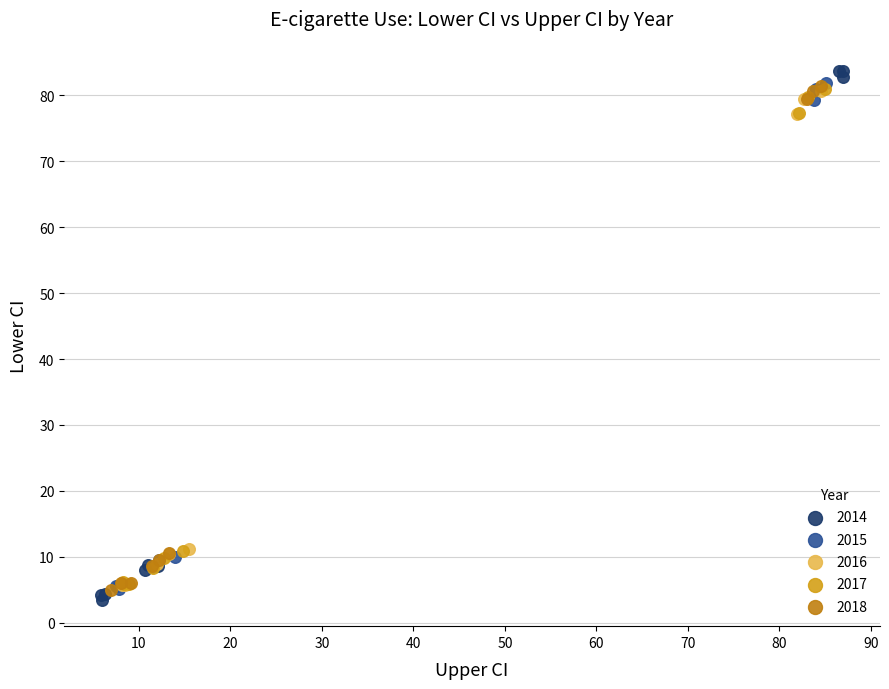

Which series has the largest Y range (max minus min)?

2014